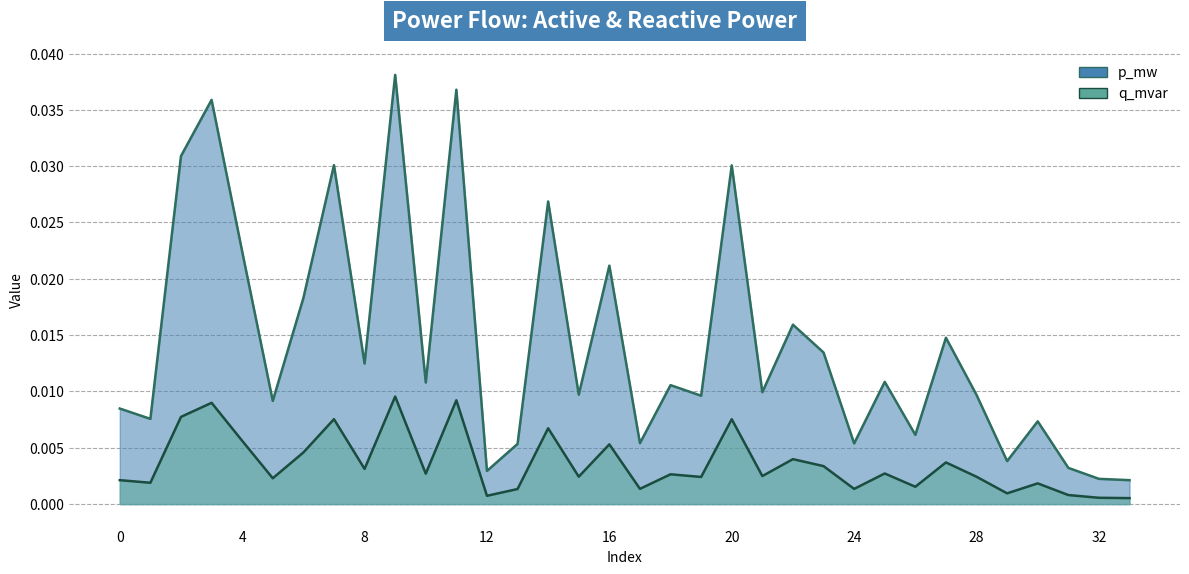

Does the chart display data point markers on the line(s)?

No